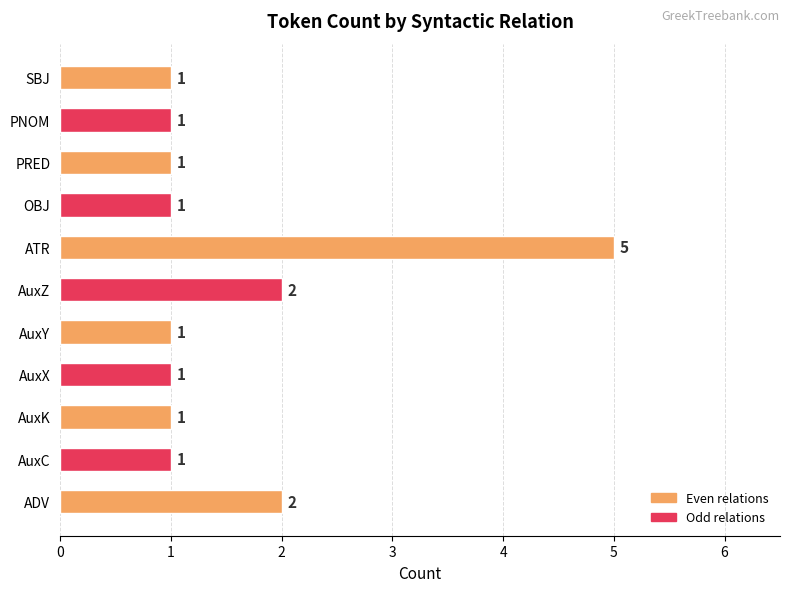

Does the chart contain any negative values?

No